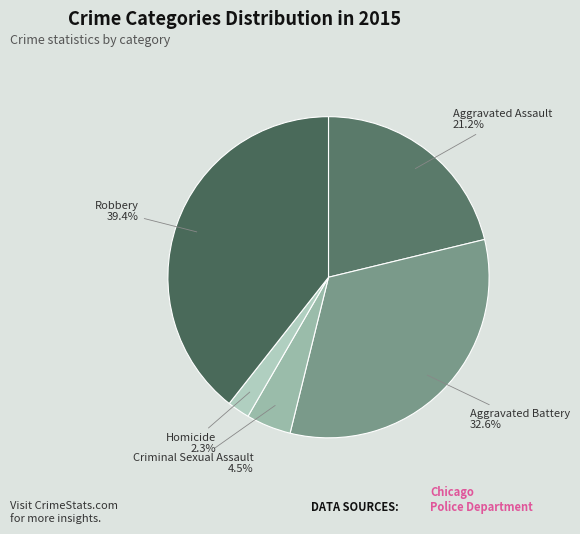

How many slices are in this pie chart?

5